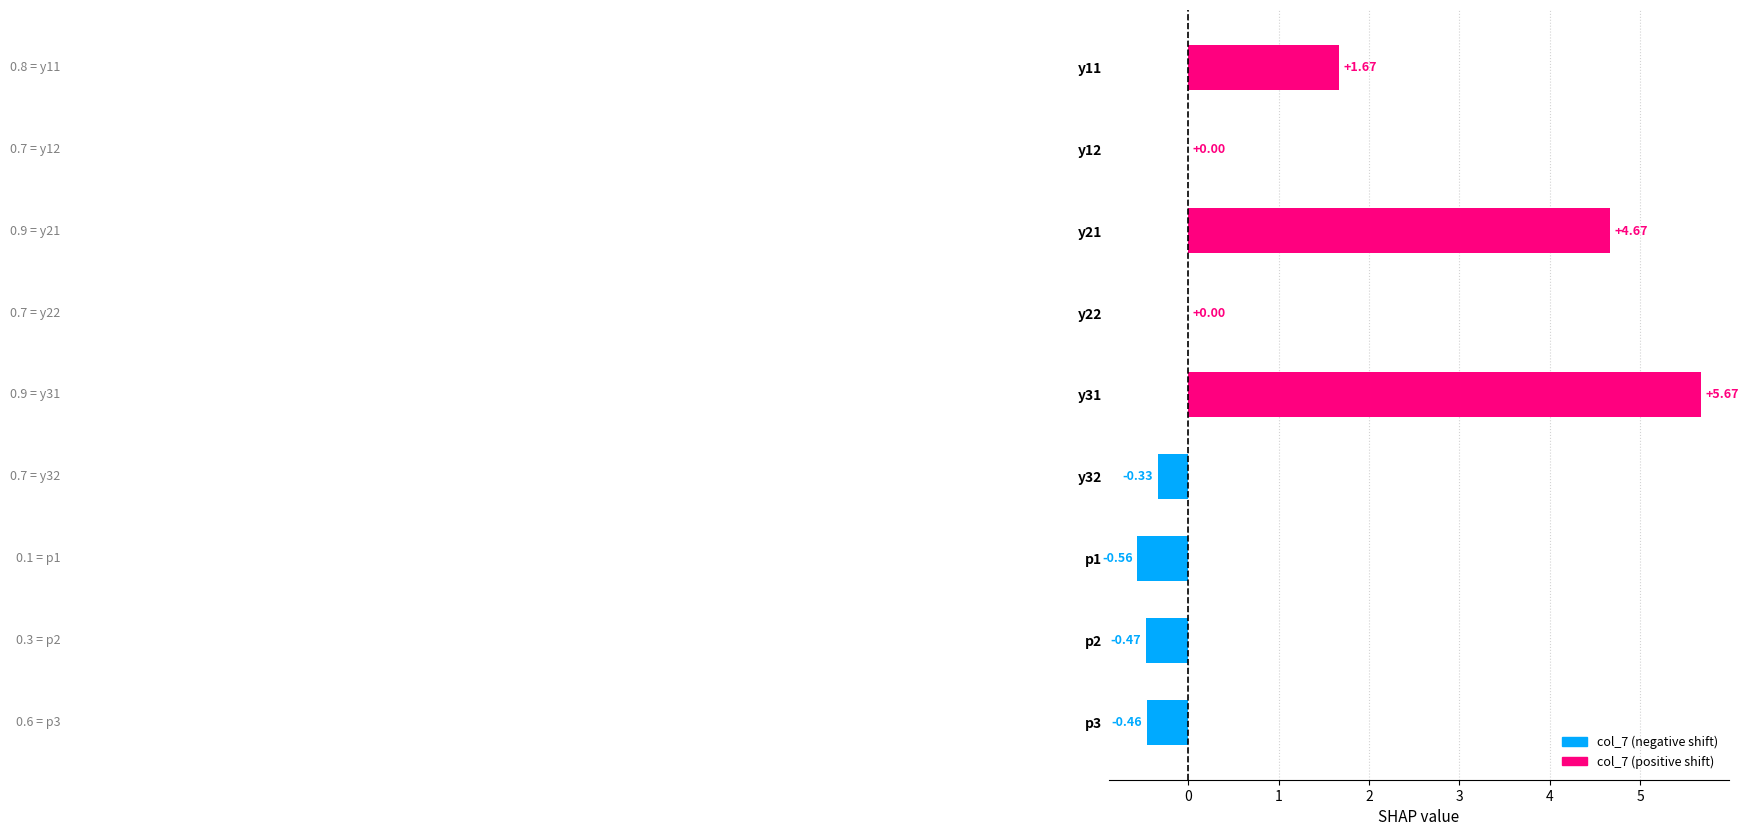

Between y11 and y21, which is larger?

y21